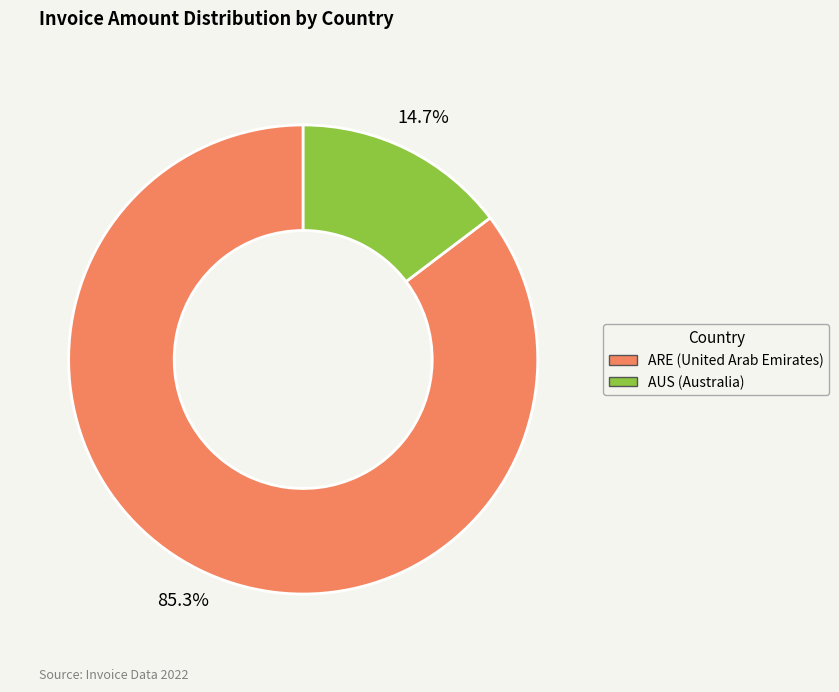

Is there a majority slice in this chart?

Yes